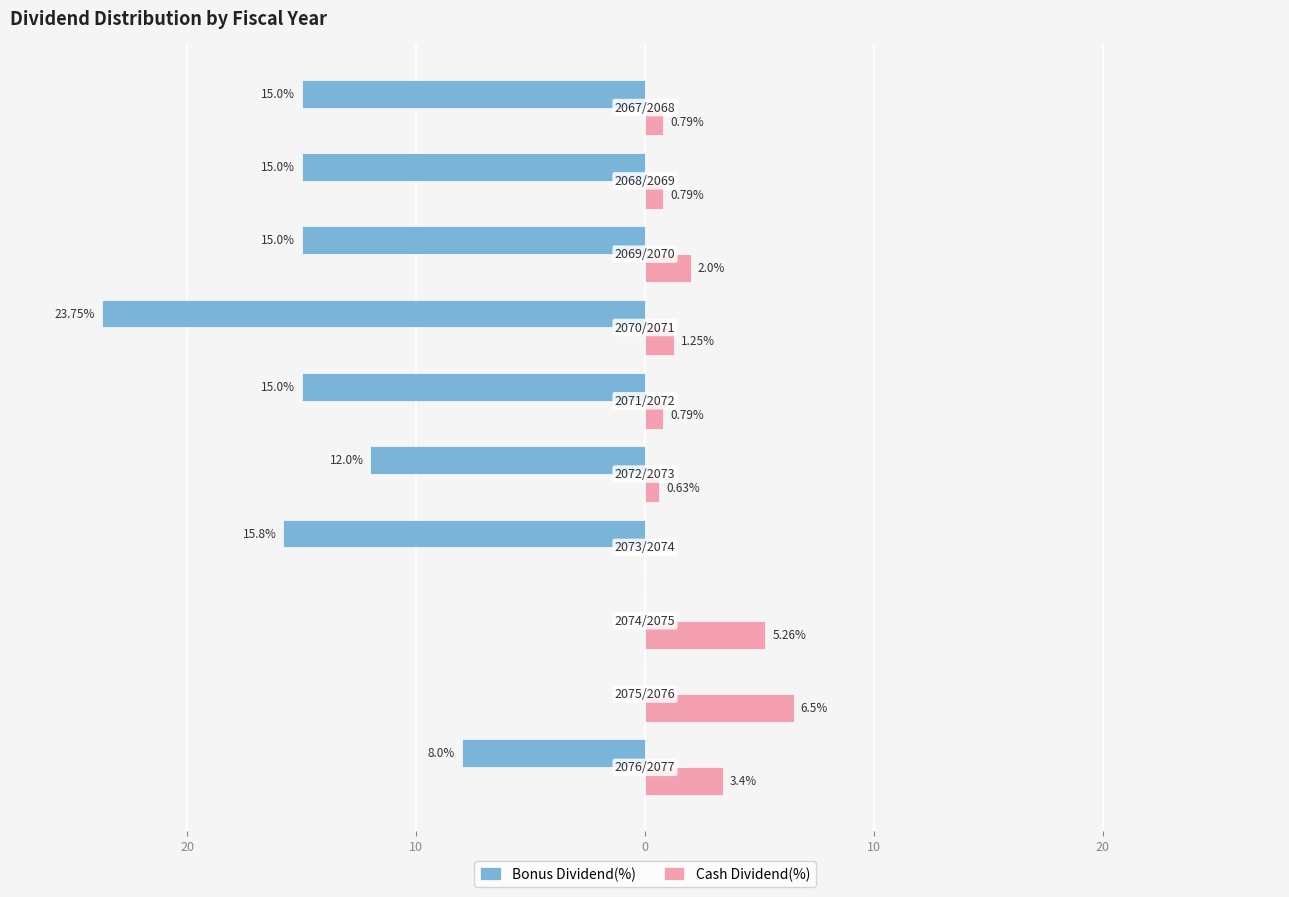

What are all the series names shown in the legend?

Bonus Dividend(%), Cash Dividend(%)